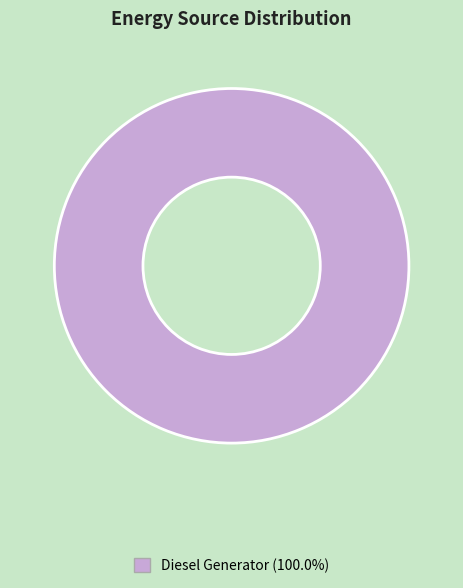

Is there any slice that represents more than half of the pie?

Yes